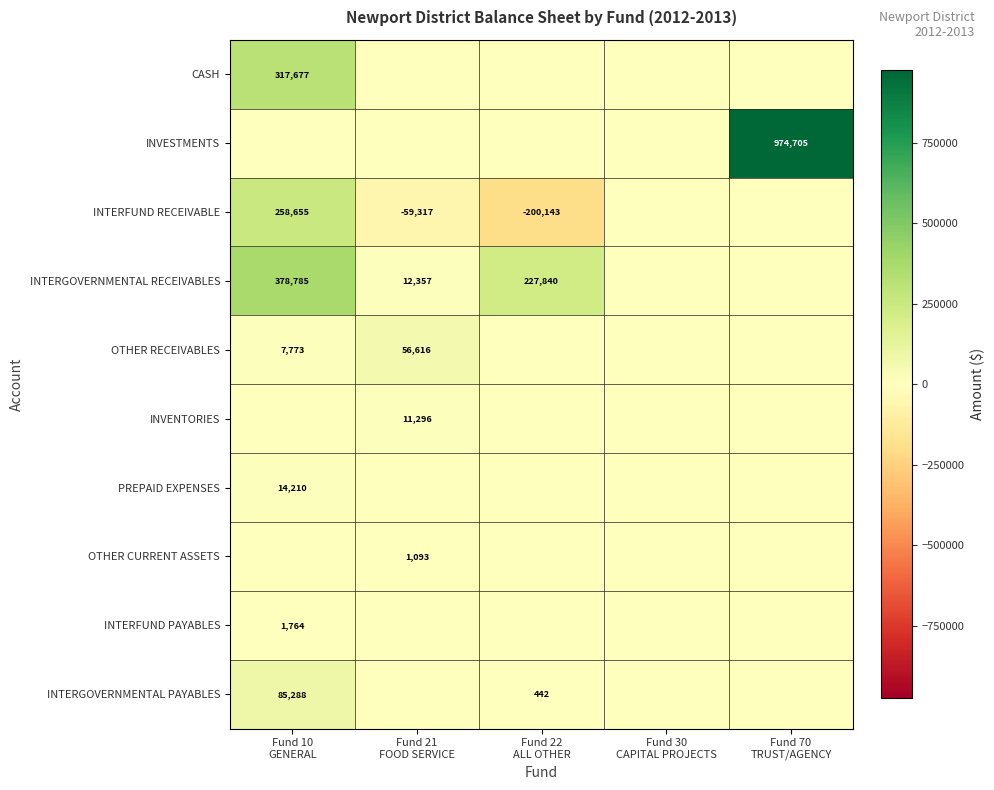

Where is INTERFUND RECEIVABLE nearest to the value 29256?

Fund 30 CAPITAL PROJECTS